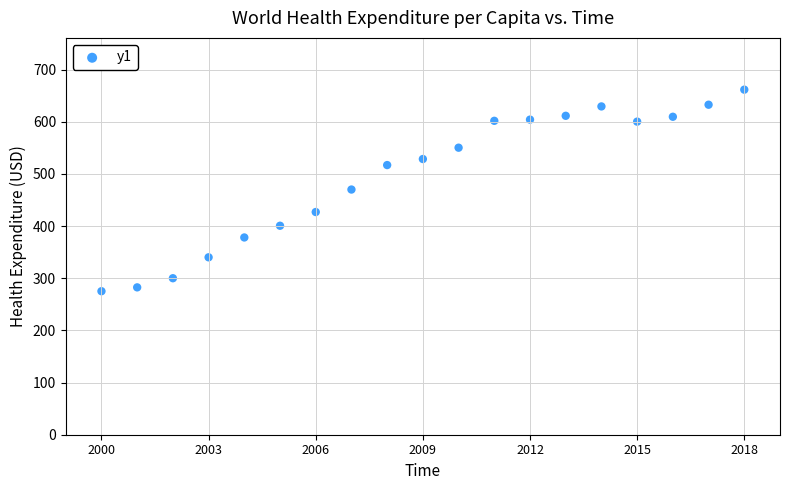

What is the range of Y values (max minus min)?

386.4